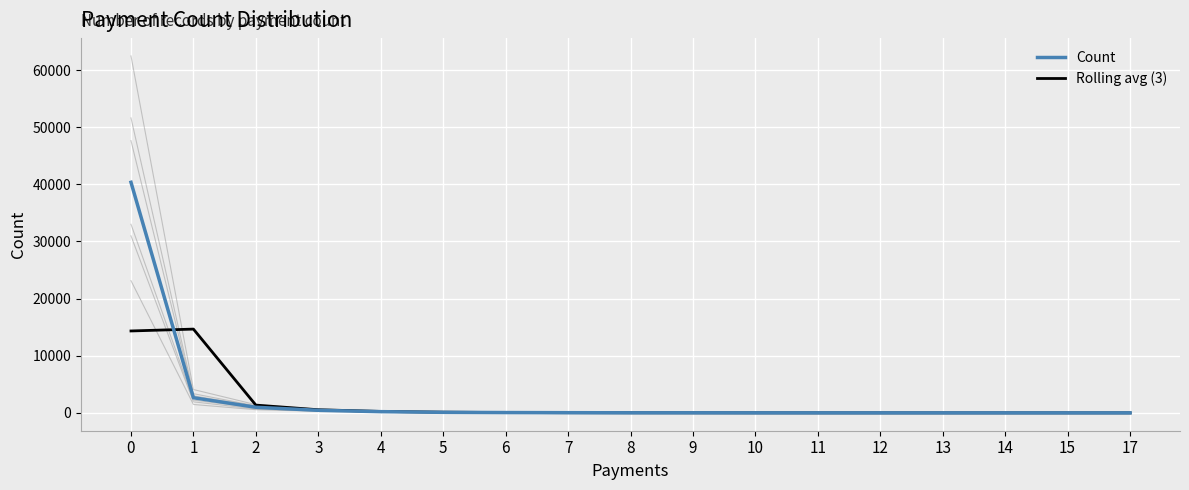

What is the spread (max minus min) of values at 8?

6.0